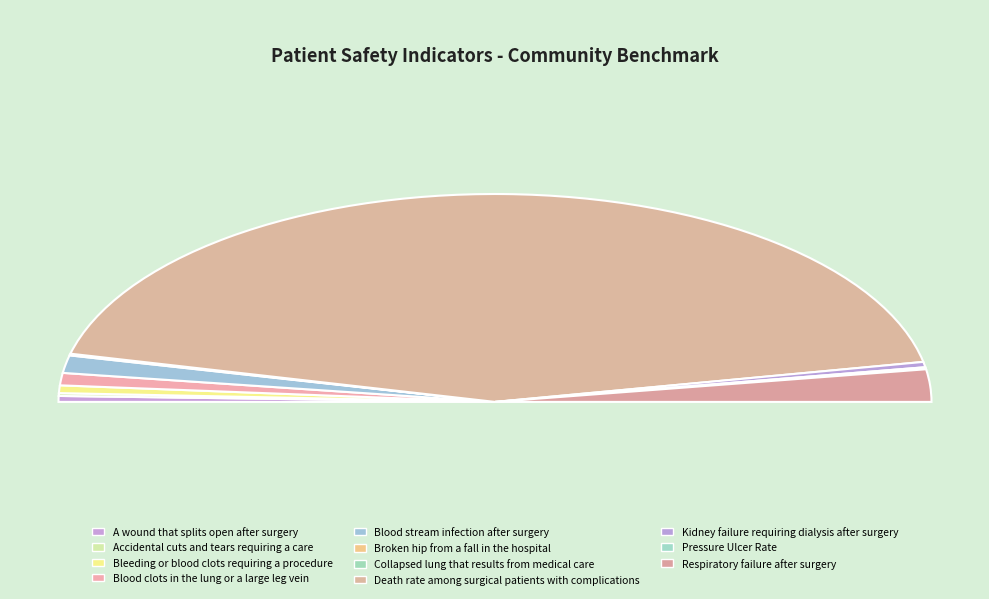

True or false: Accidental cuts and tears requiring a care accounts for 0% of the total.

True